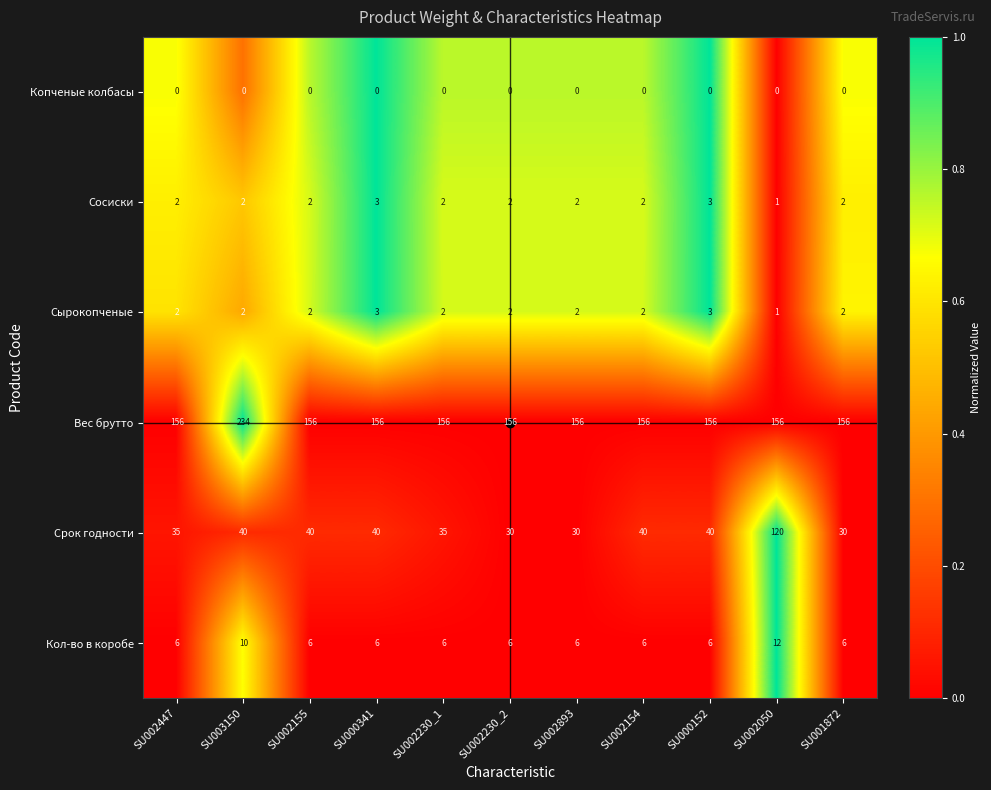

What is the difference between the Срок годности values at SU002893 and SU000341?

10